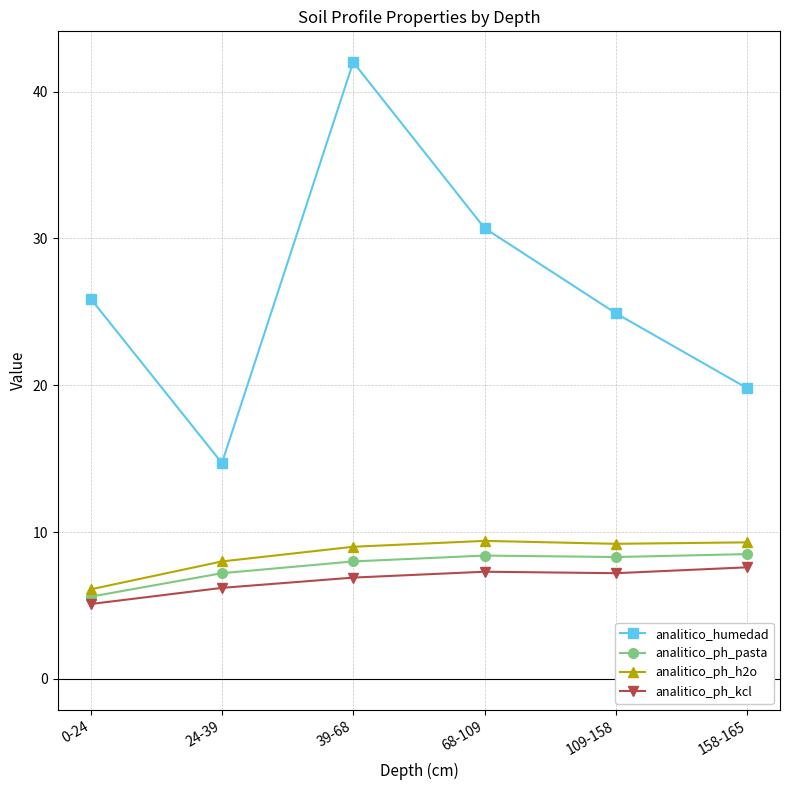

Count the number of categories in the chart.

6